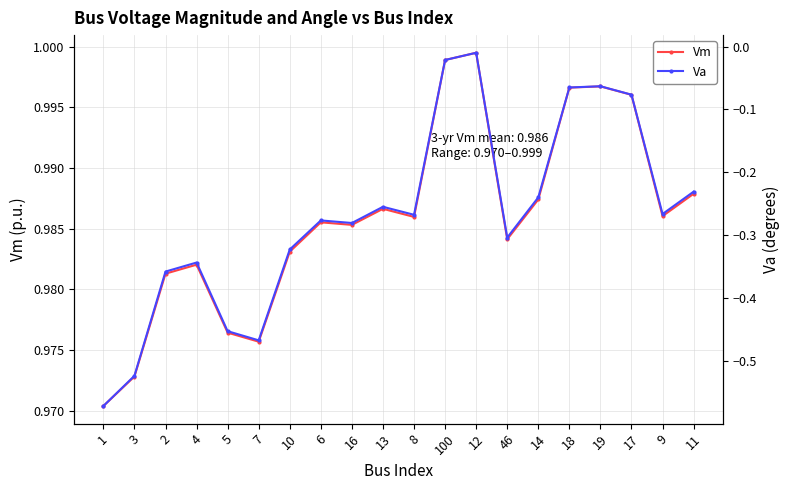

True or false: Vm and Va cross at least once.

False